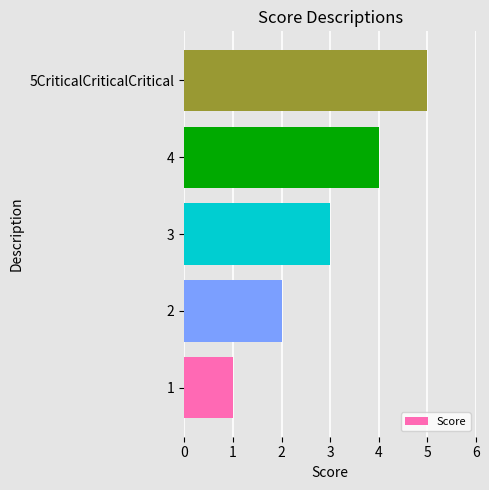

What is the ratio of the value at 5CriticalCriticalCritical to the value at 1?

5.0